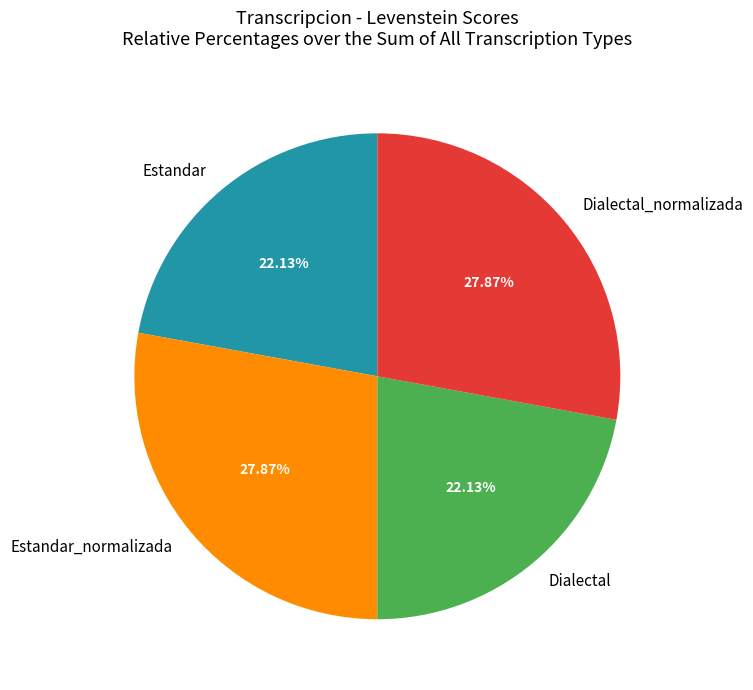

What percentage is NOT represented by Estandar?

77.9%